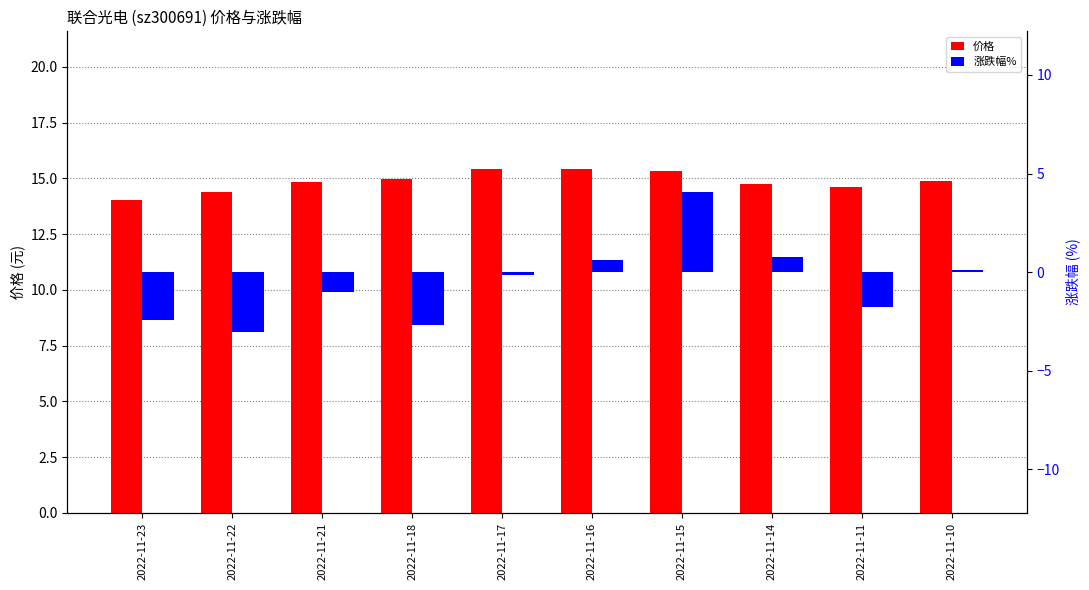

Is it true that 涨跌幅% equals -1.8 at 2022-11-11?

True